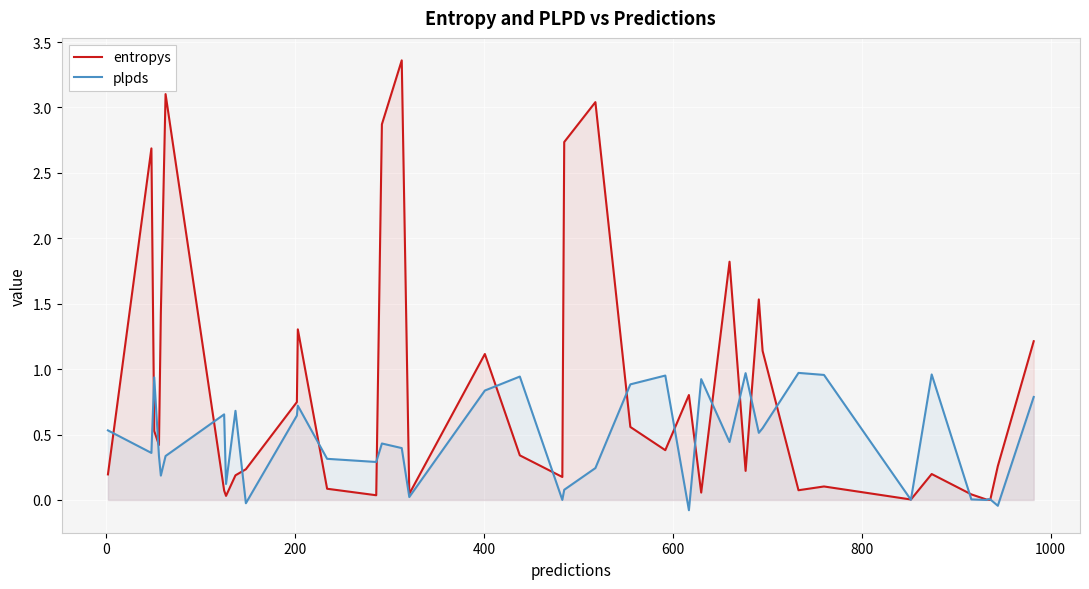

Rank the series by their average value, from highest to lowest.

entropys, plpds